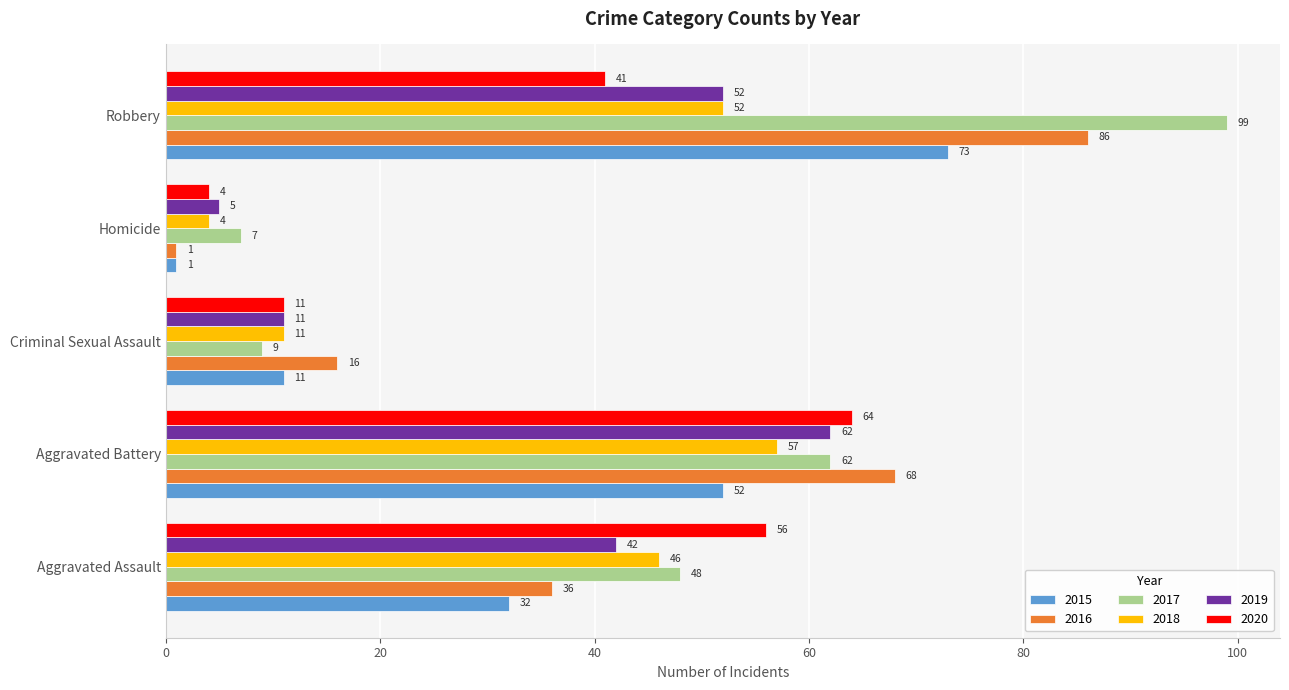

What is the approximate value of 2019 at Criminal Sexual Assault, to the nearest 5?

10